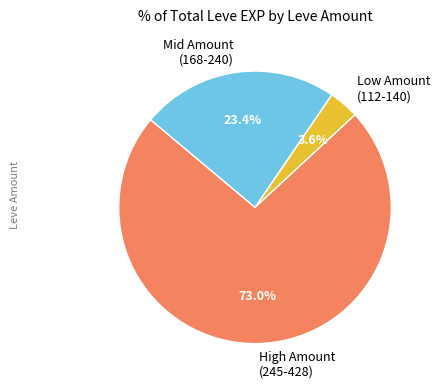

Which category has the smallest portion of the pie?

Low Amount (112-140)